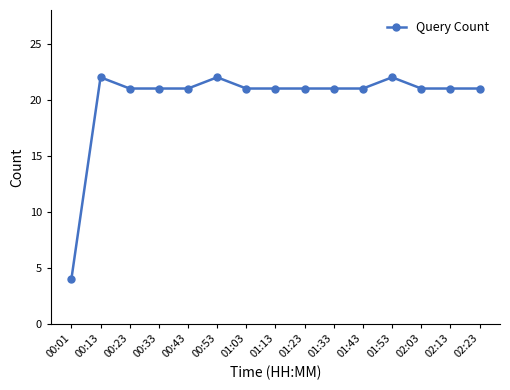

Which has a higher value, 01:53 or 01:33?

01:53